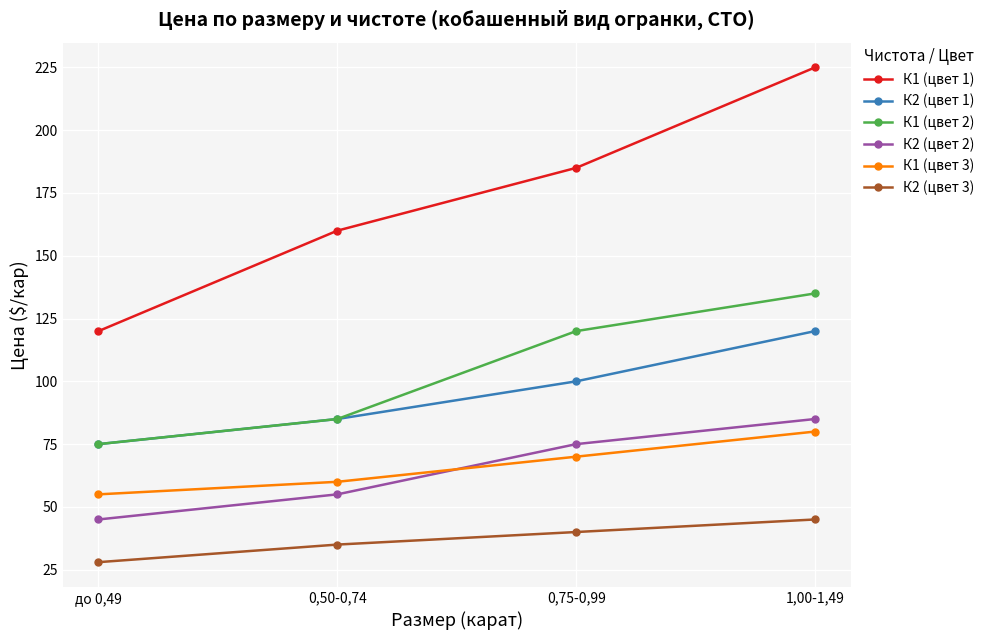

Which category has the lowest value in the К1 (цвет 2) series?

до 0,49